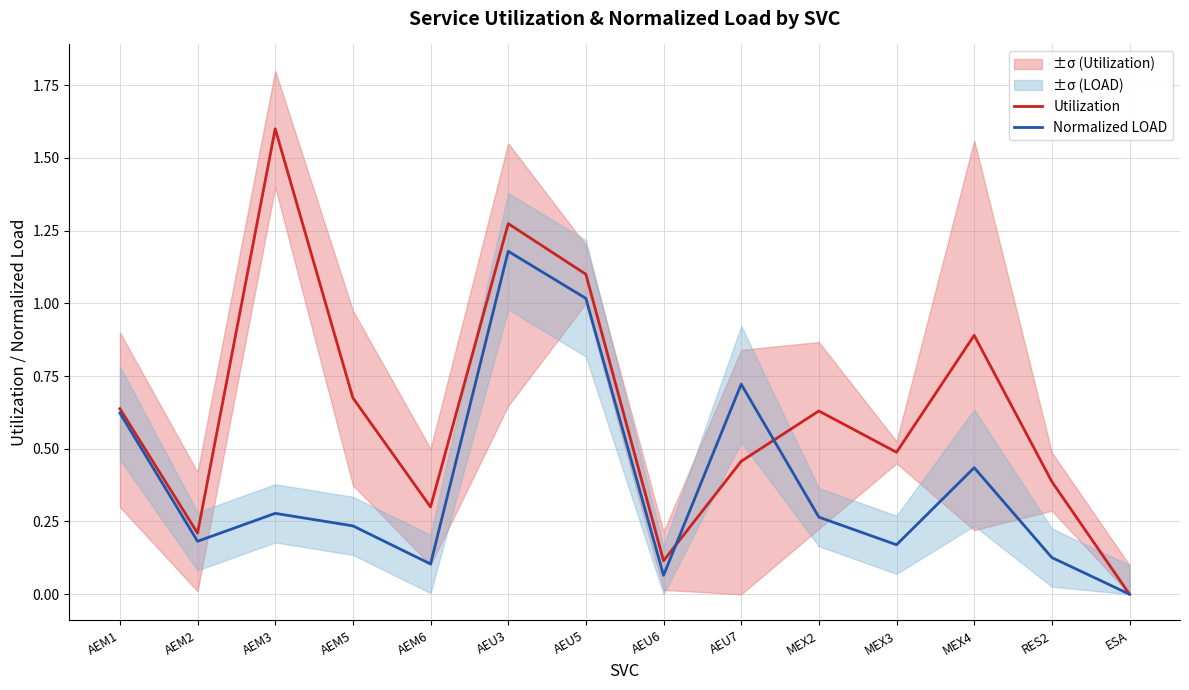

True or false: Utilization and Normalized LOAD cross at least once.

True